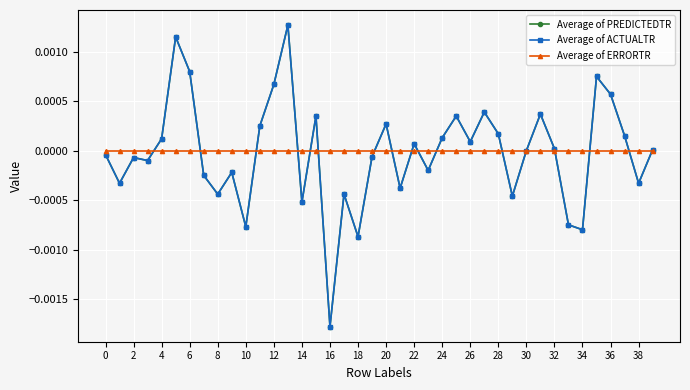

True or false: Average of ERRORTR has more than 2 points higher than both neighbors.

True